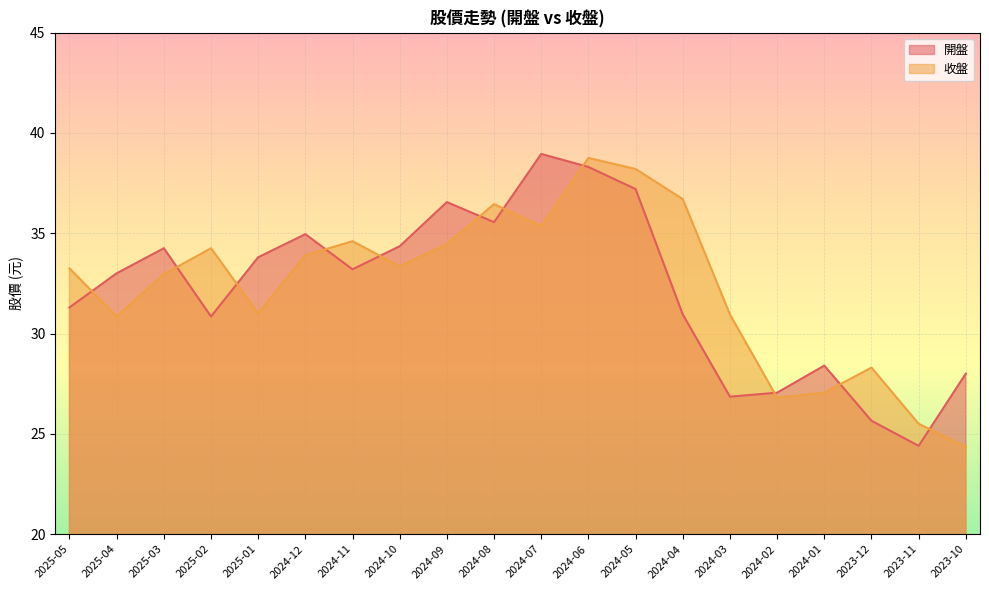

At which label does 開盤 first exceed 33?

2025-03